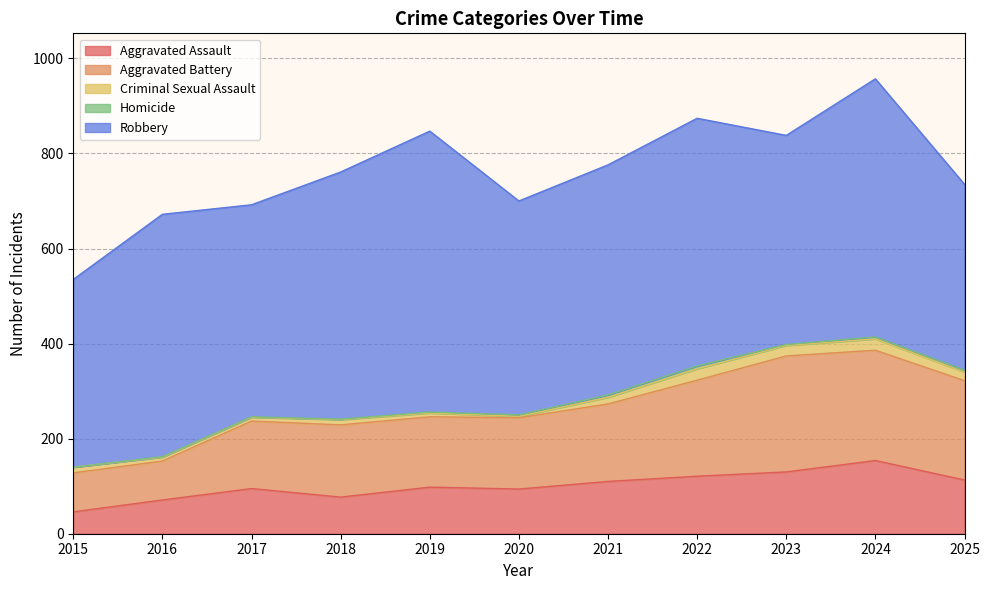

How many interior local peaks does the Aggravated Assault series have?

3